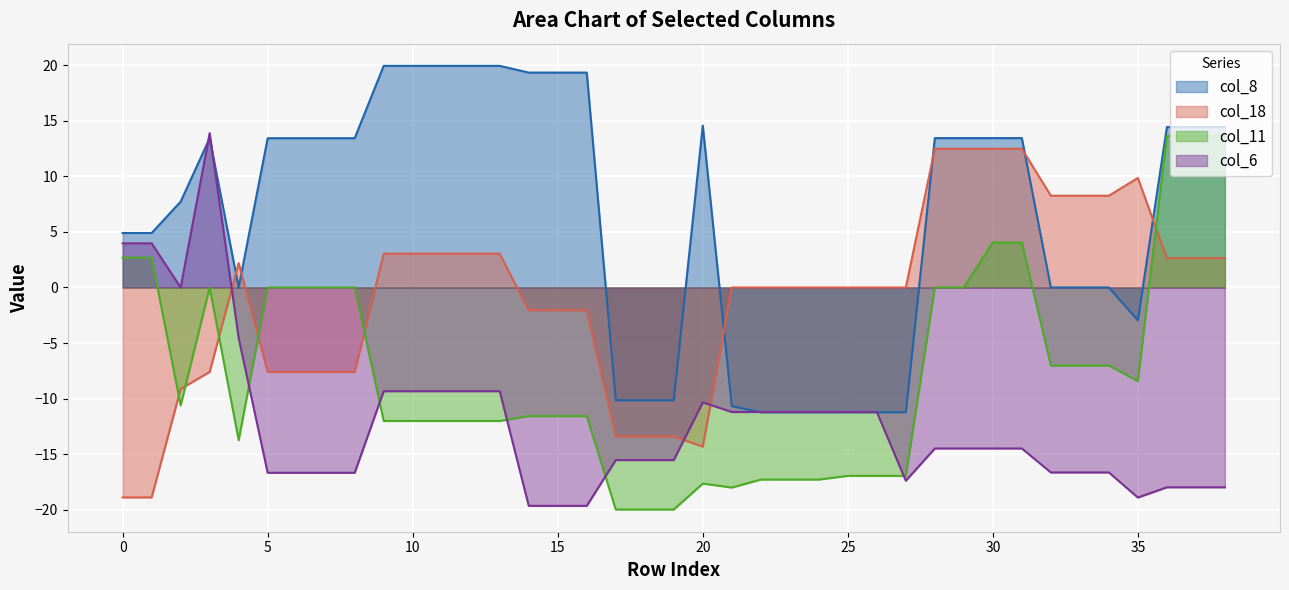

Reading left to right, extract all data points from this chart.

col_8: 4.9	4.9	7.7	13.4	0.0	13.4	13.4	13.4	13.4	19.9	19.9	19.9	19.9	19.9	19.3	19.3	19.3	-10.1	-10.1	-10.1	14.6	-10.7	-11.2	-11.2	-11.2	-11.2	-11.2	-11.2	13.4	13.4	13.4	13.4	0.0	0.0	0.0	-3.0	14.4	14.4	14.4
col_18: -18.9	-18.9	-9.1	-7.6	2.2	-7.6	-7.6	-7.6	-7.6	3.0	3.0	3.0	3.0	3.0	-2.0	-2.0	-2.0	-13.4	-13.4	-13.4	-14.3	0.0	0.0	0.0	0.0	0.0	0.0	0.0	12.5	12.5	12.5	12.5	8.3	8.3	8.3	9.9	2.6	2.6	2.6
col_11: 2.7	2.7	-10.6	0.0	-13.7	0.0	0.0	0.0	0.0	-12.0	-12.0	-12.0	-12.0	-12.0	-11.6	-11.6	-11.6	-20.0	-20.0	-20.0	-17.6	-18.0	-17.3	-17.3	-17.3	-16.9	-16.9	-16.9	0.0	0.0	4.0	4.0	-7.0	-7.0	-7.0	-8.4	13.6	13.6	13.6
col_6: 4.0	4.0	0.0	13.9	-4.6	-16.7	-16.7	-16.7	-16.7	-9.3	-9.3	-9.3	-9.3	-9.3	-19.6	-19.6	-19.6	-15.5	-15.5	-15.5	-10.3	-11.2	-11.2	-11.2	-11.2	-11.2	-11.2	-17.4	-14.5	-14.5	-14.5	-14.5	-16.6	-16.6	-16.6	-18.9	-18.0	-18.0	-18.0